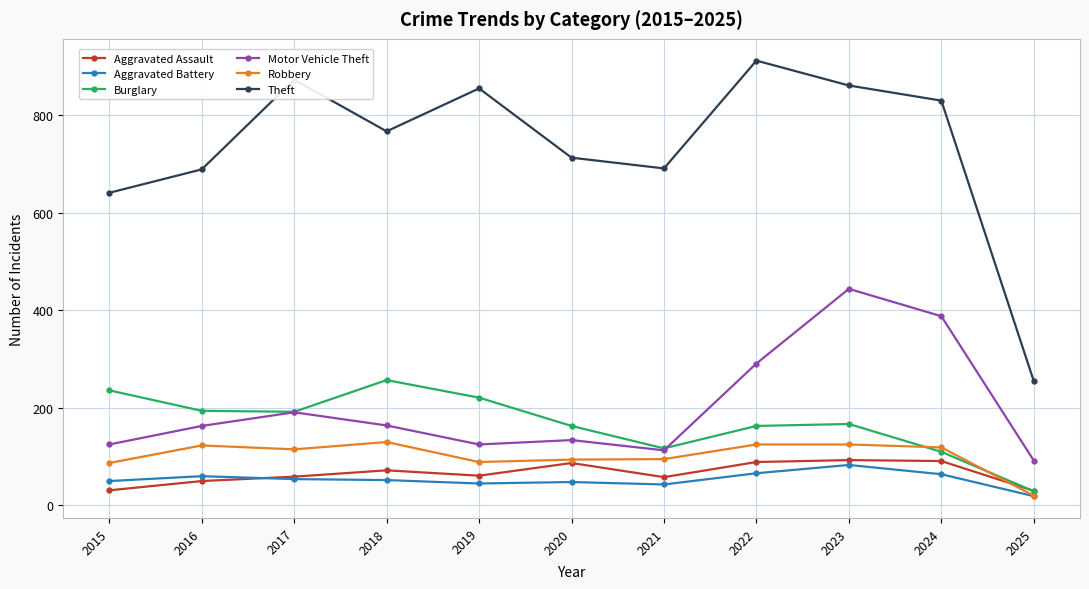

What is the value of the Aggravated Battery point at the 8th from the left?

66